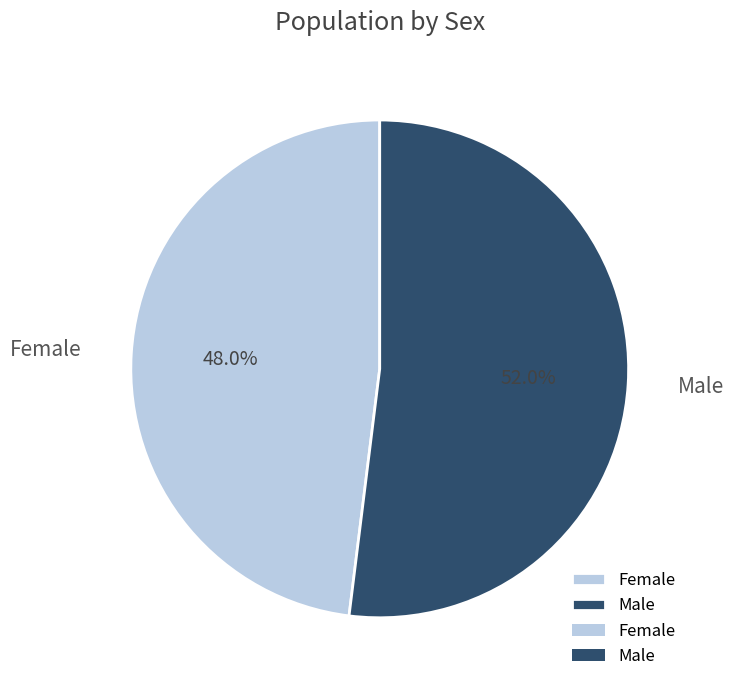

How many slices are in this pie chart?

2